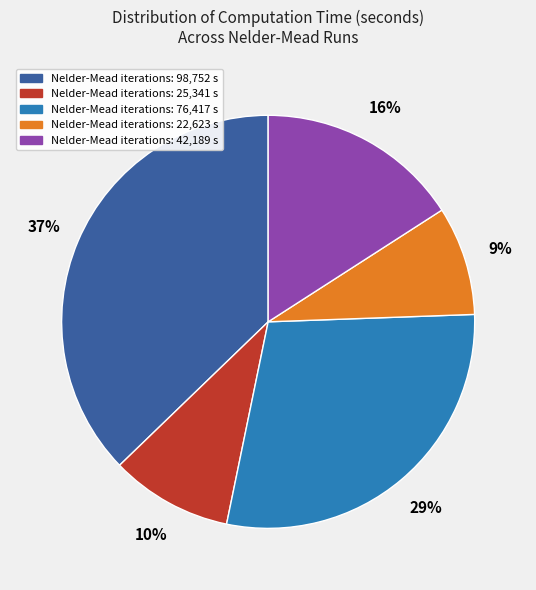

Which category has the biggest portion of the pie?

Nelder-Mead iterations: 98,752 s